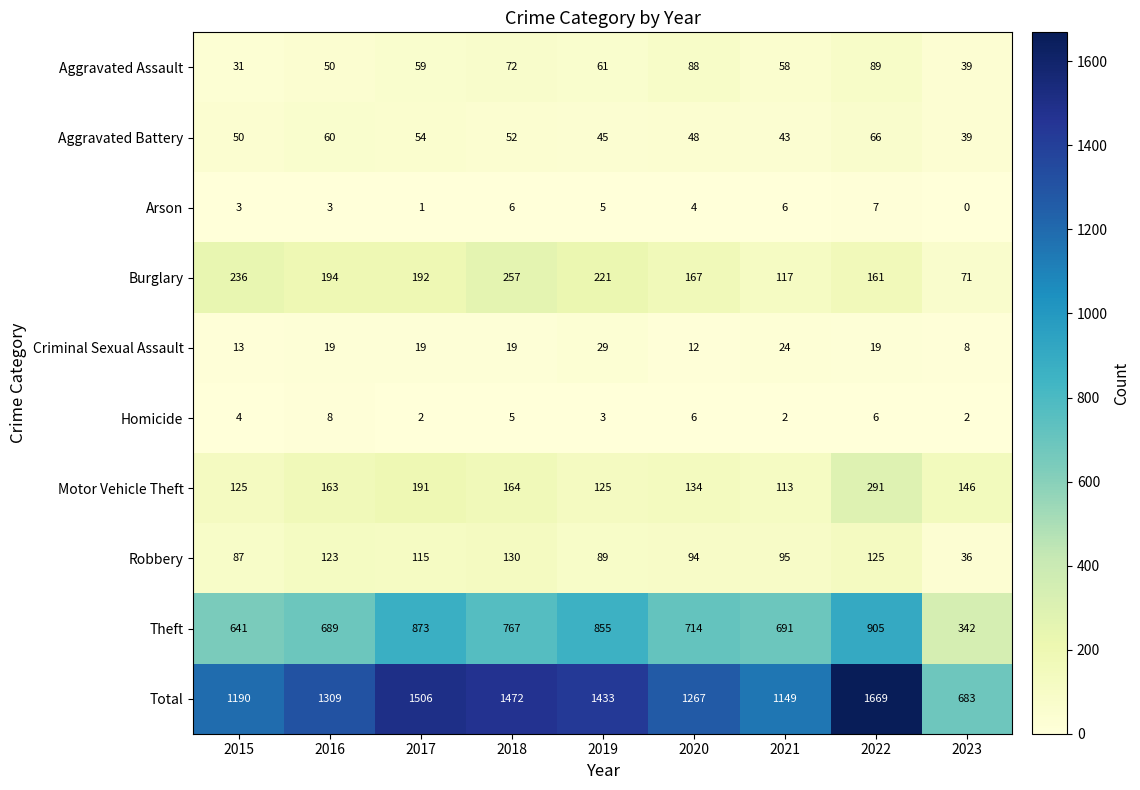

Where is Robbery nearest to the value 83?

2015